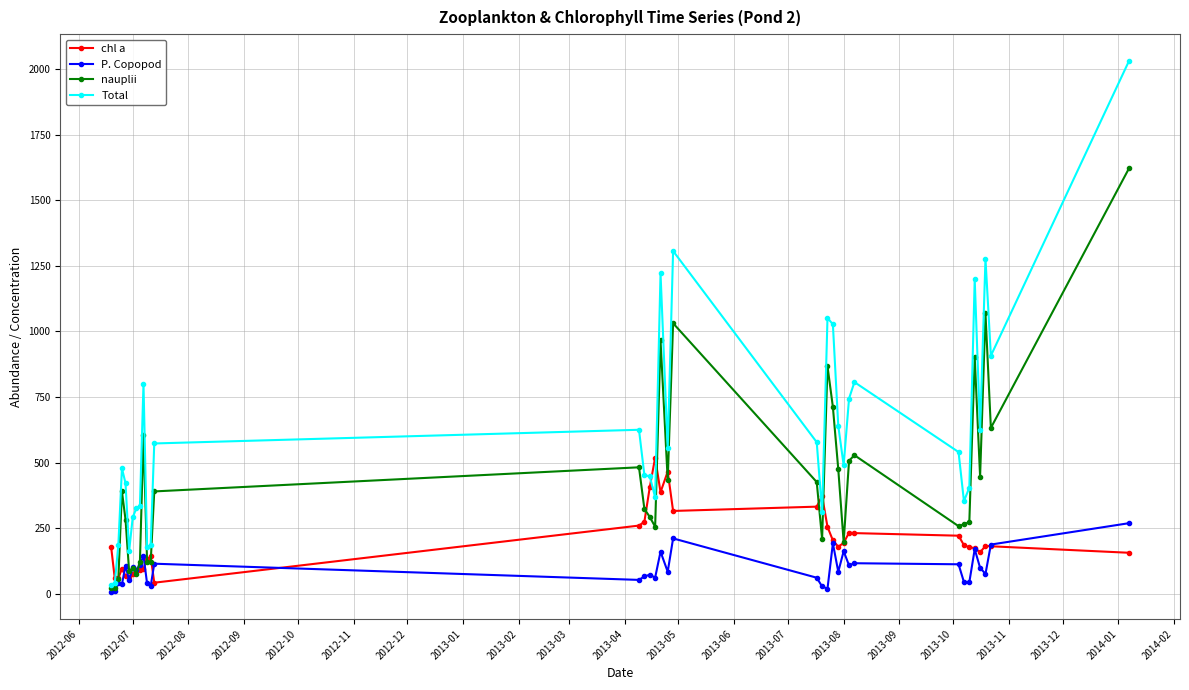

What is the minimum value for nauplii?

19.8